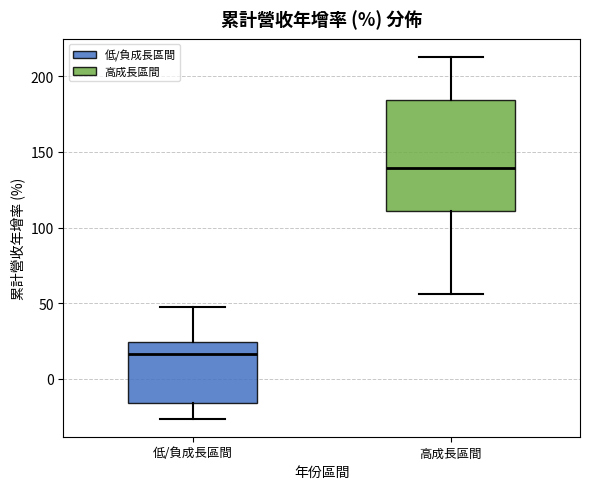

Reading left to right, transcribe this box plot: for each box, give where its median line is, the range the box spans, and where its two whiskers end, as read against the y-axis. The values are not printed on the chart, so give them approximately, as read against the axis.

低/負成長區間: median 15, box -15 to 25, whiskers -25 to 50
高成長區間: median 140, box 110 to 185, whiskers 55 to 215